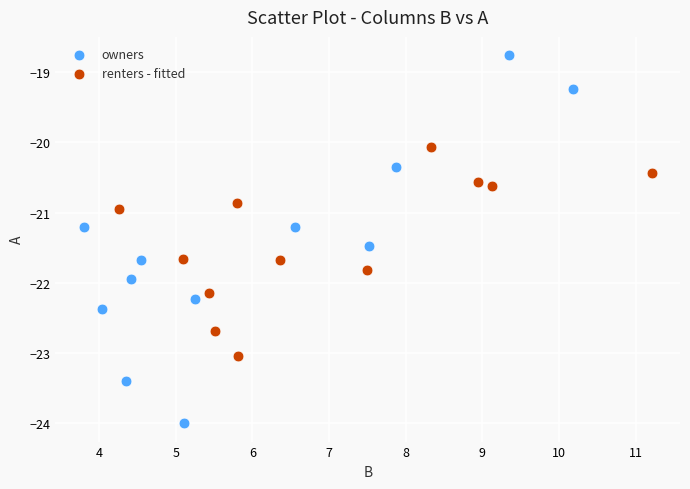

Which series contains the highest Y value?

owners